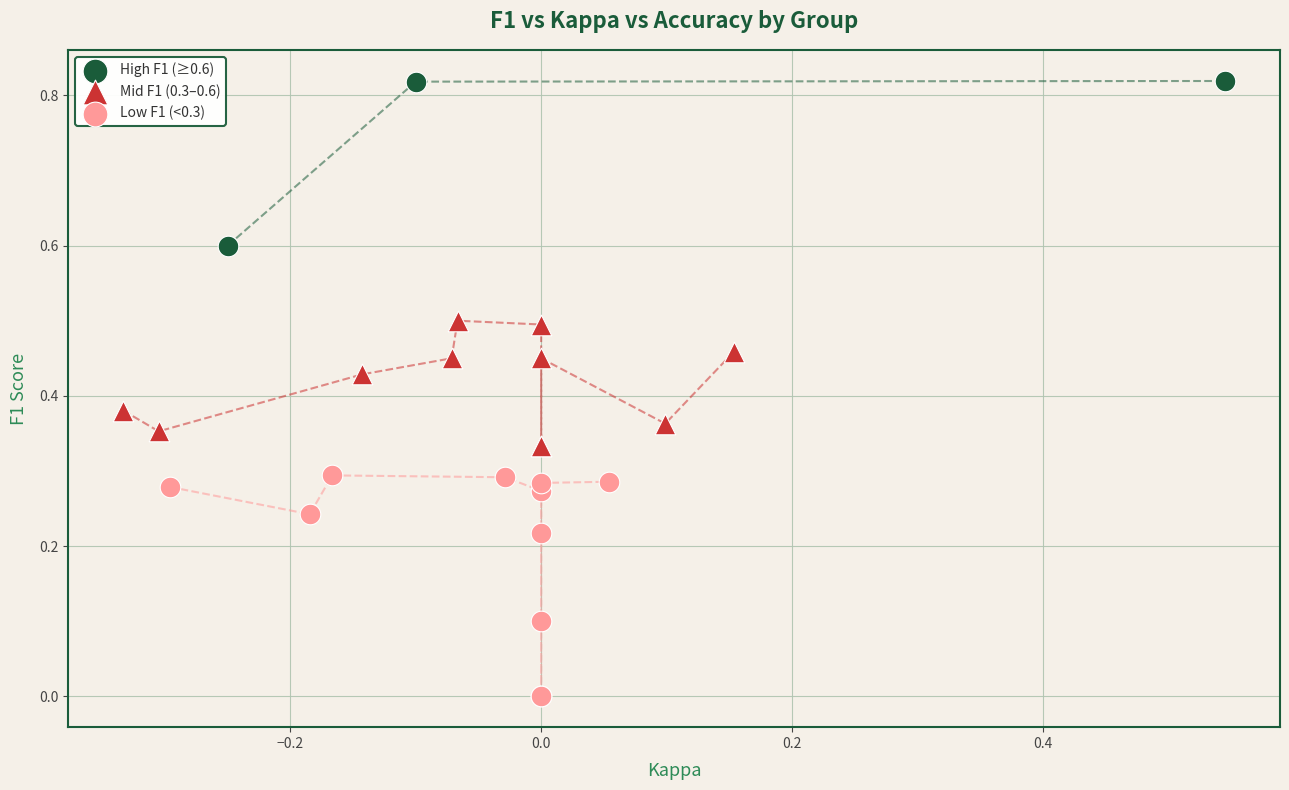

Which series contains the lowest Y value?

Low F1 (<0.3)